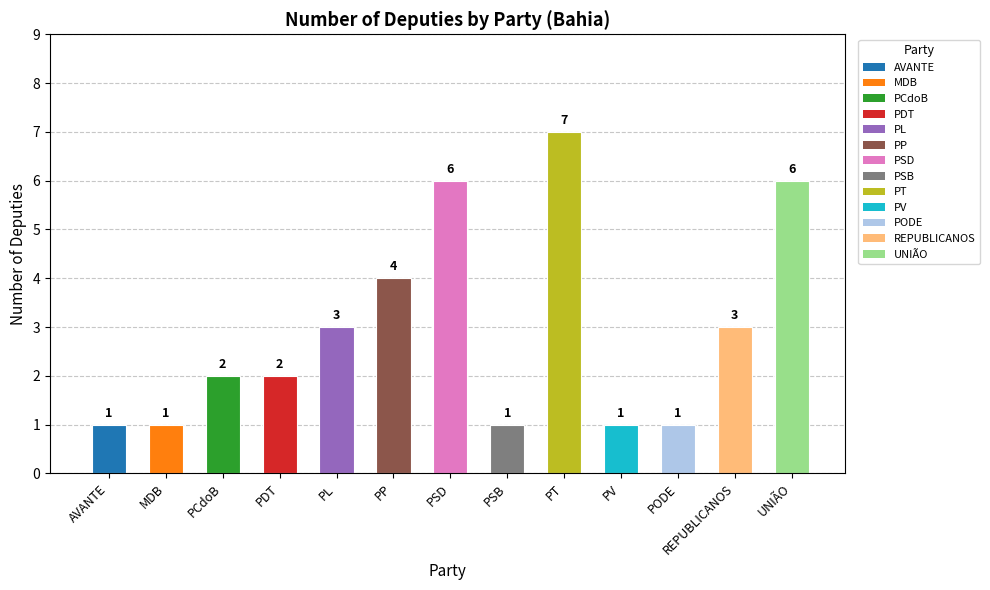

Is it true that the value at PCdoB is 3?

False